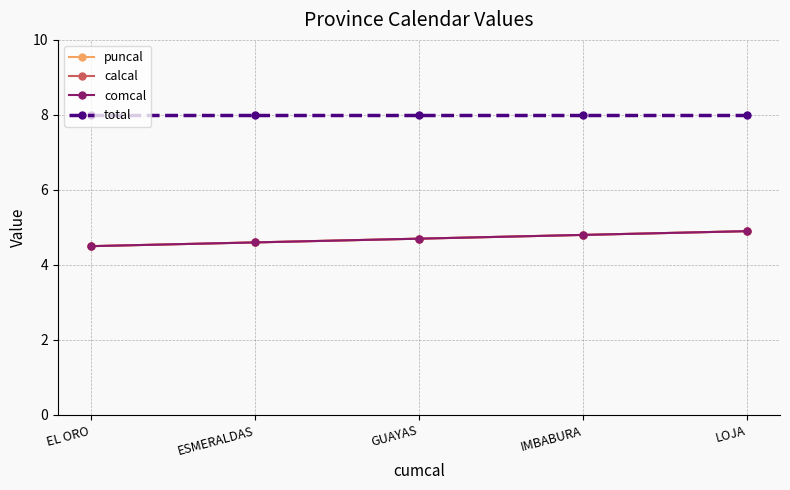

Is this an area chart (filled region under the line)?

No